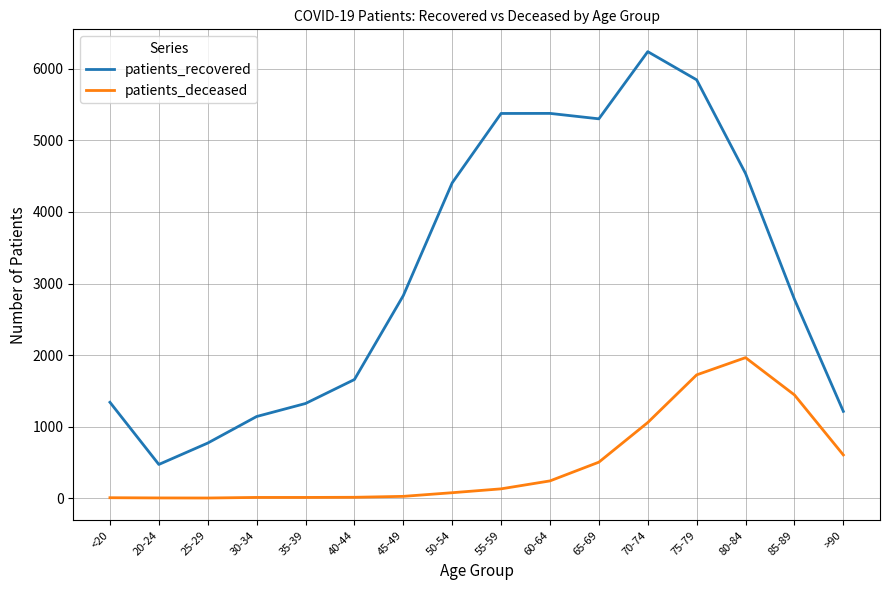

Rank the series at >90 from lowest to highest value.

patients_deceased, patients_recovered